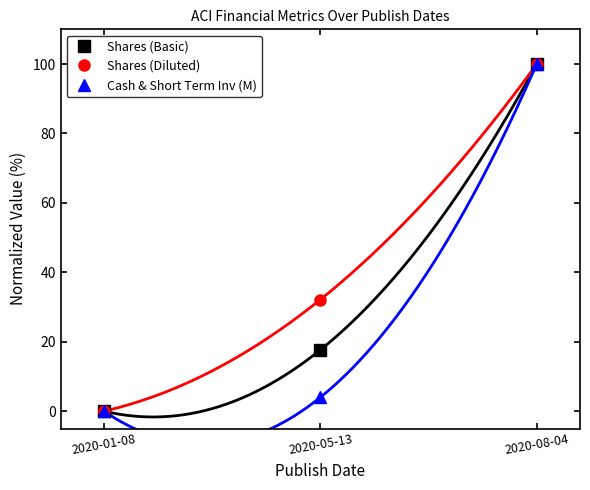

True or false: Cash & Short Term Inv (M) has a value of 40.4 at 2020-01-08.

False